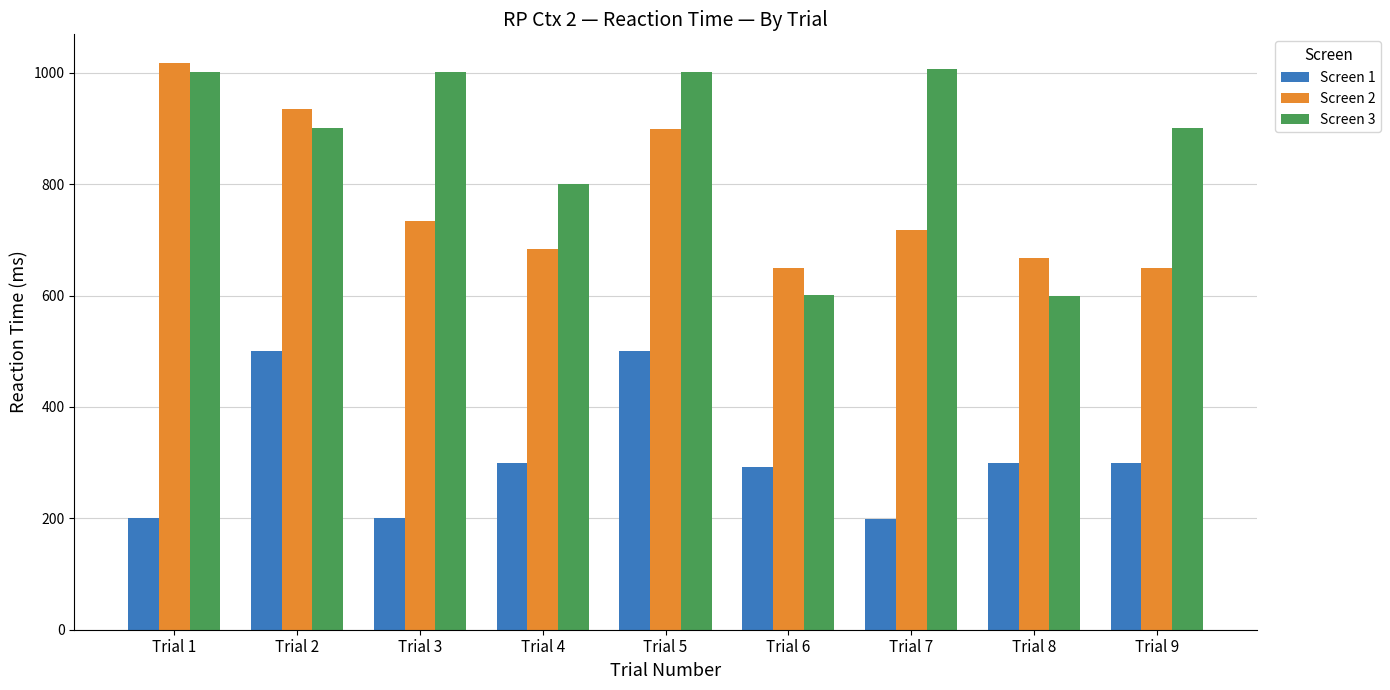

The Screen 1 series shows 415 at Trial 9. True or false?

False